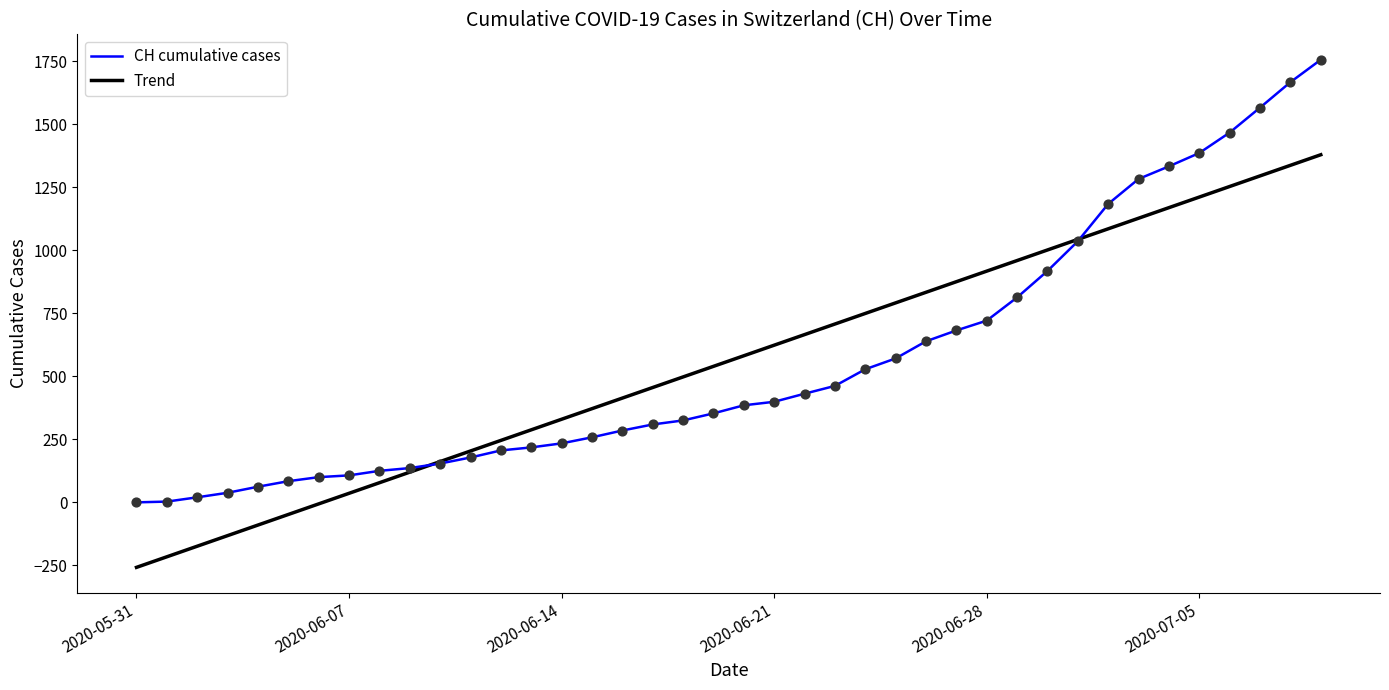

Which series has the largest range (max minus min)?

CH cumulative cases